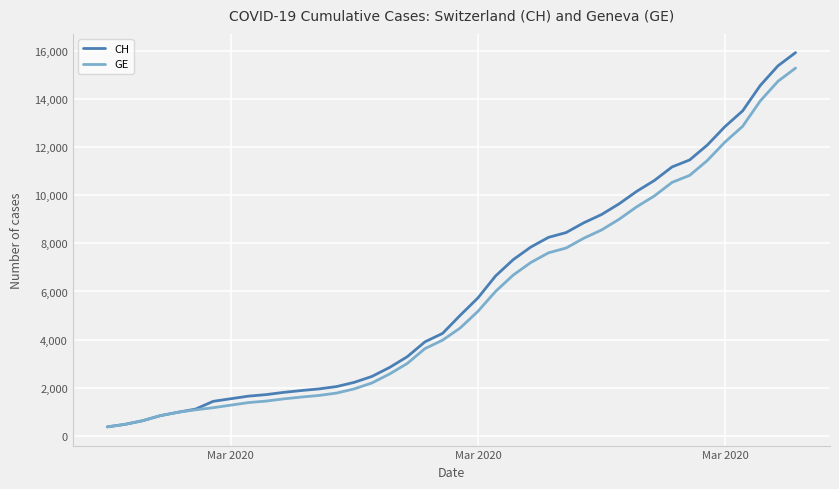

Which series has the widest spread of values?

CH